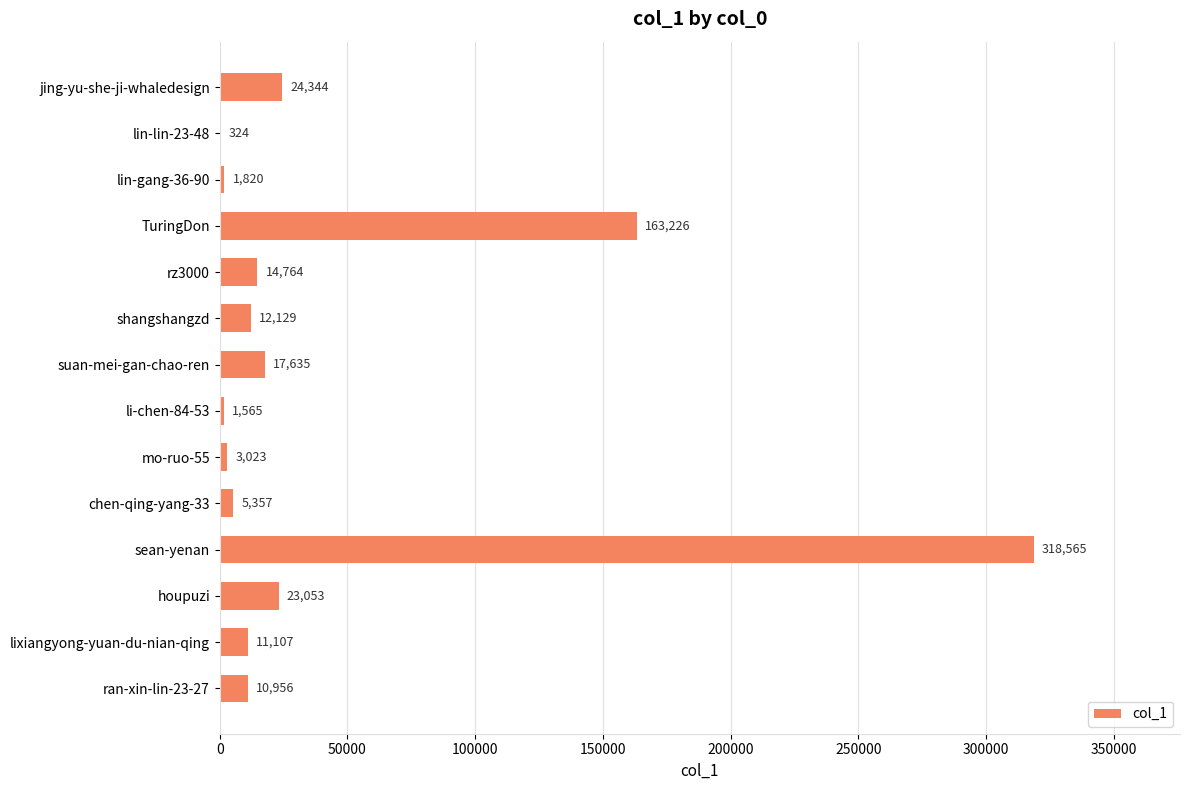

Reading top to bottom, transcribe all the data shown in this chart.

jing-yu-she-ji-whaledesign=24344	lin-lin-23-48=324	lin-gang-36-90=1820	TuringDon=163226	rz3000=14764	shangshangzd=12129	suan-mei-gan-chao-ren=17635	li-chen-84-53=1565	mo-ruo-55=3023	chen-qing-yang-33=5357	sean-yenan=318565	houpuzi=23053	lixiangyong-yuan-du-nian-qing=11107	ran-xin-lin-23-27=10956